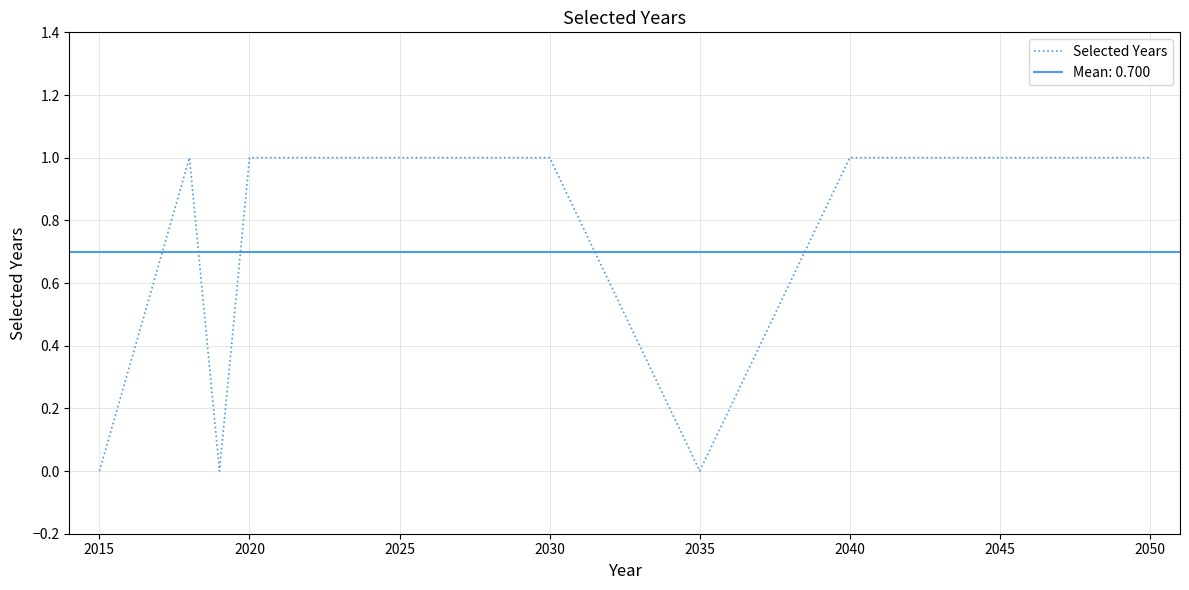

How many interior local valleys (lower than both neighbors) does the data have?

2